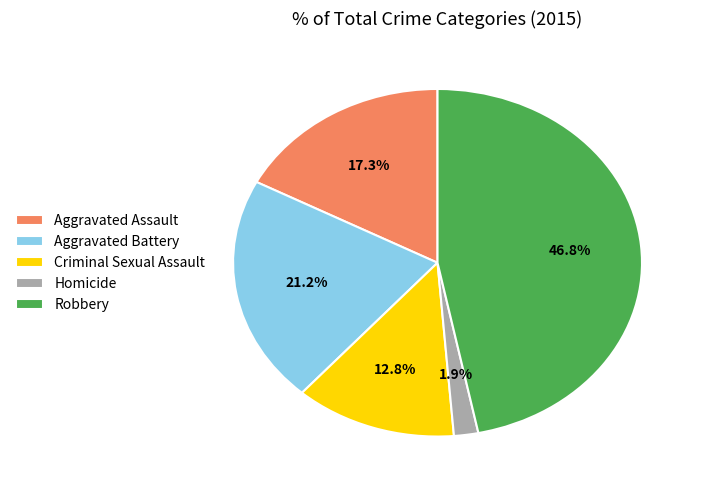

What percentage is the Robbery slice, to the nearest percent?

47%